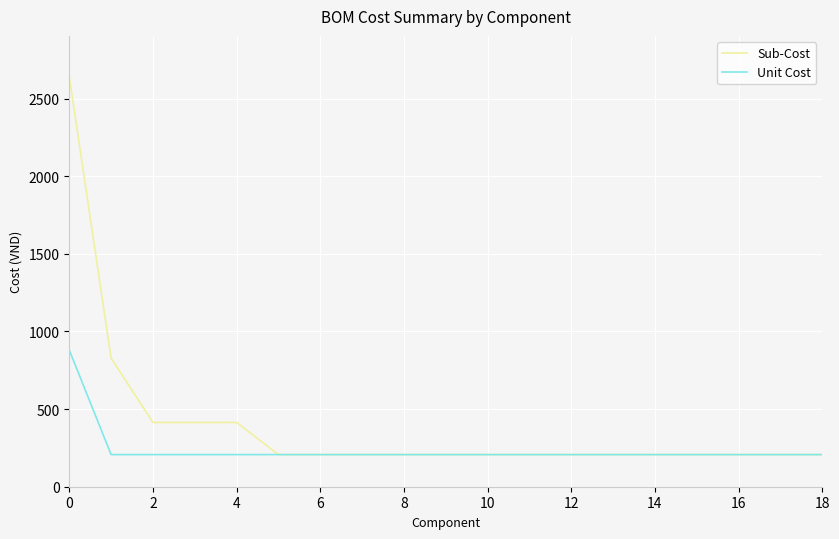

Which series has the largest range (max minus min)?

Sub-Cost